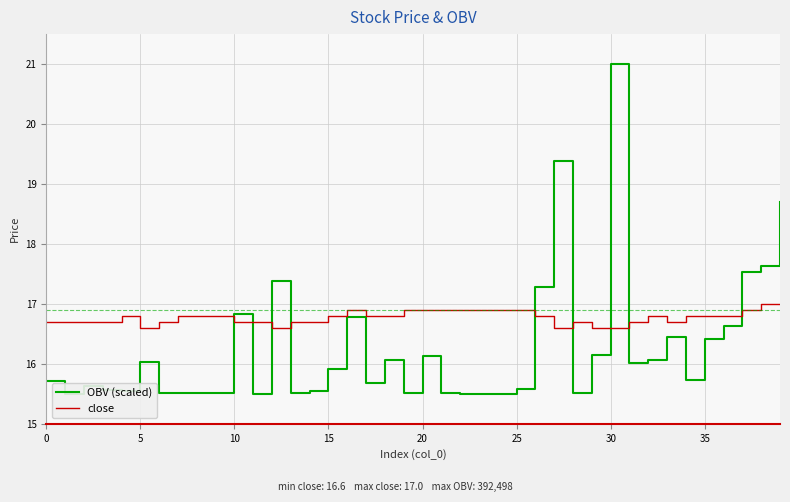

What is the difference between the second highest and minimum values in the OBV (scaled) series?

3.9